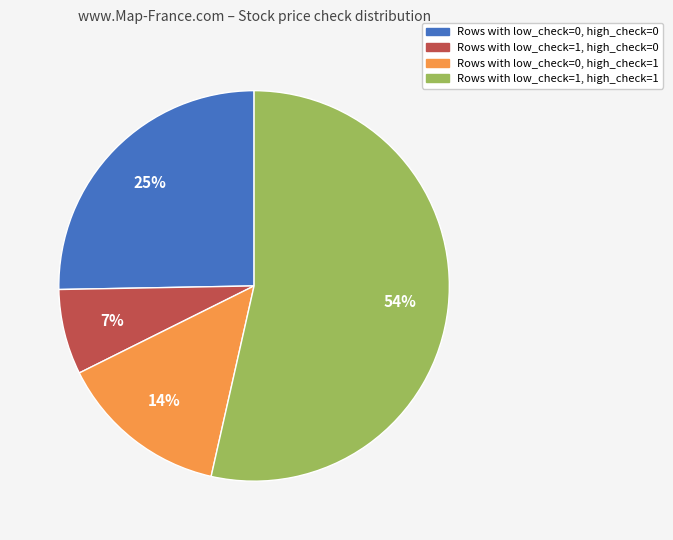

The Rows with low_check=1, high_check=1 slice represents 41% of the pie. True or false?

False